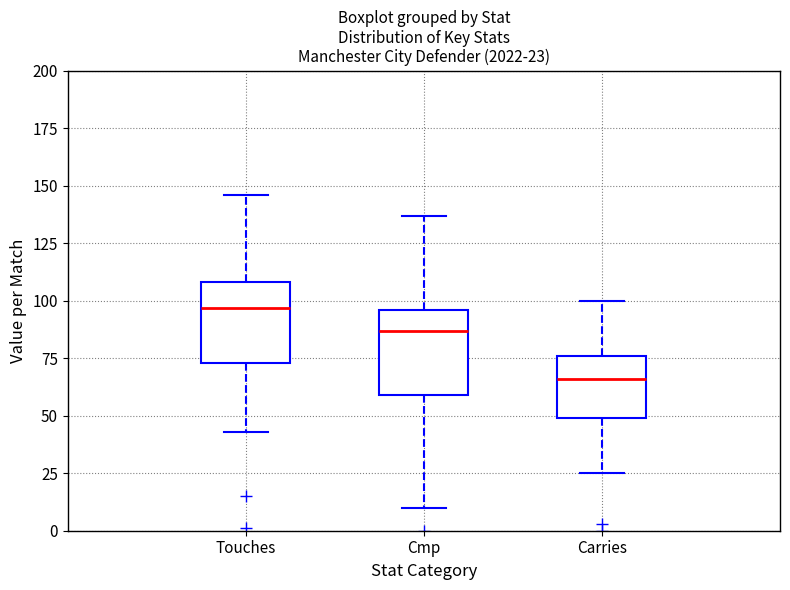

Which box has the highest median line?

Touches